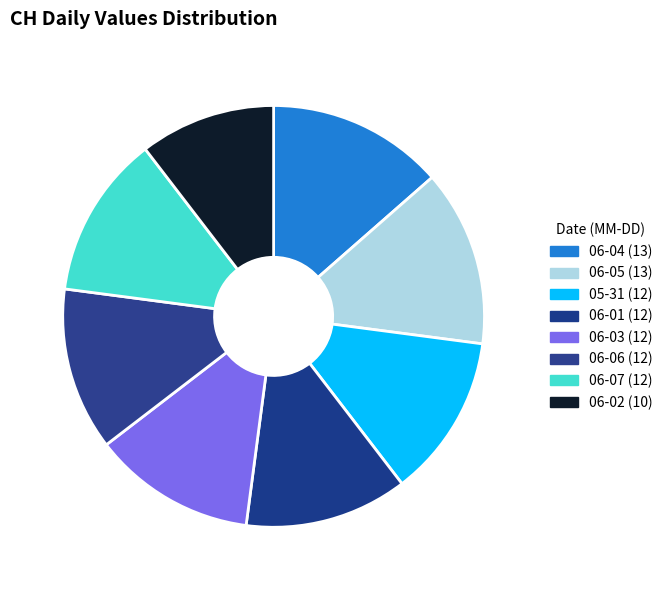

How many segments does this pie chart have?

8